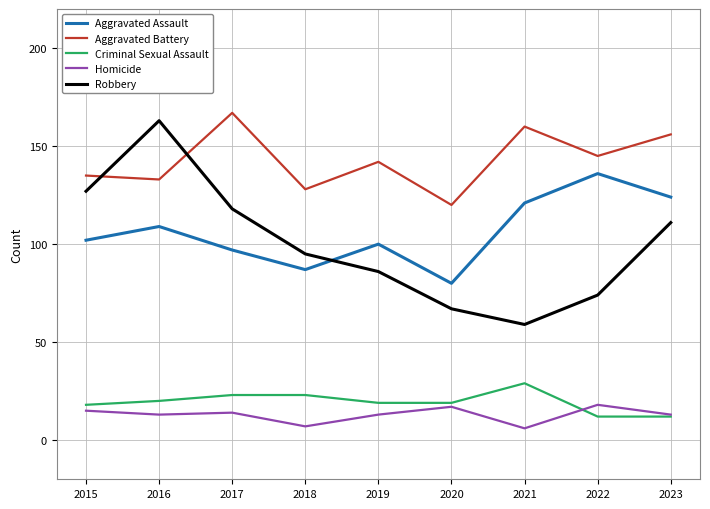

Where does the Aggravated Battery series first go above 142?

2017